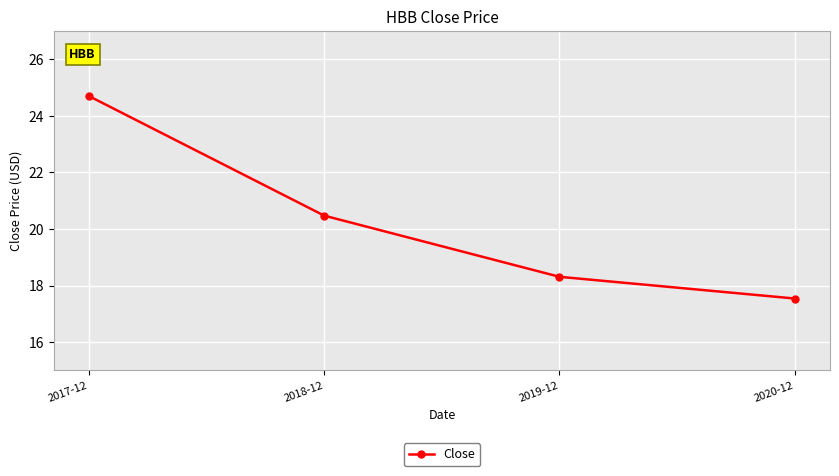

What is the ratio of the value at 2020-12 to the value at 2019-12?

1.0